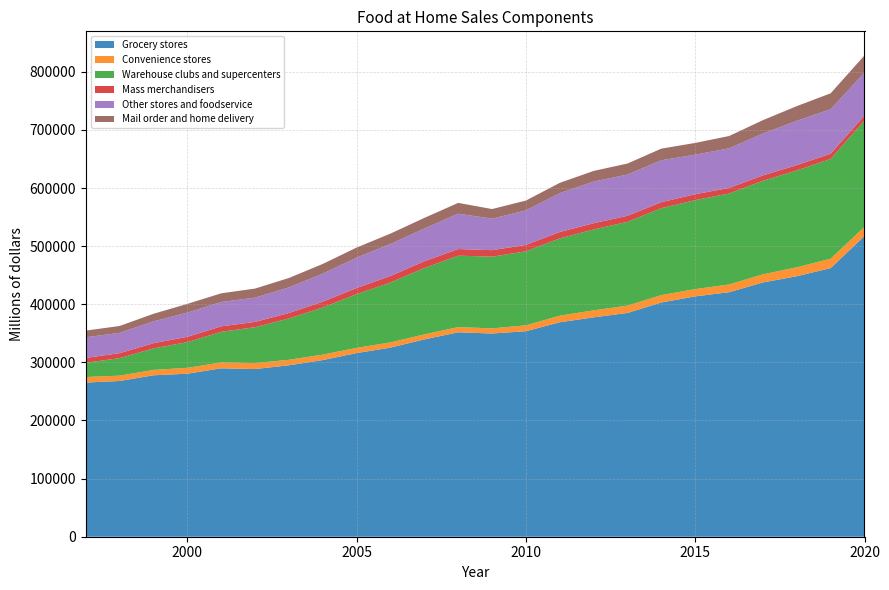

Reading right to left, transcribe all the data shown in this chart.

Grocery stores: 2020=517381.2	2019=462203.7	2018=448215.3	2017=437530.0	2016=420709.9	2015=413547.4	2014=403018.2	2013=385033.9	2012=377468.8	2011=369007.1	2010=353602.7	2009=349662.8	2008=351746.2	2007=339551.5	2006=325408.7	2005=315973.4	2004=303955.5	2003=294968.5	2002=288538.0	2001=289805.8	2000=280505.9	1999=277771.7	1998=267955.1	1997=265244.2
Convenience stores: 2020=15745.3	2019=16195.7	2018=15354.3	2017=13927.8	2016=13295.2	2015=12527.9	2014=12751.1	2013=12586.6	2012=12080.5	2011=11318.2	2010=10126.8	2009=8841.5	2008=8994.6	2007=8557.9	2006=8936.5	2005=8961.6	2004=9400.4	2003=9493.3	2002=10221.6	2001=10067.4	2000=10098.5	1999=9275.2	1998=9224.9	1997=9559.3
Warehouse clubs and supercenters: 2020=183135.8	2019=171661.9	2018=166644.3	2017=160993.5	2016=156546.3	2015=153077.7	2014=149546.5	2013=144164.8	2012=139123.5	2011=133017.6	2010=127381.0	2009=123362.7	2008=122835.8	2007=114213.7	2006=103056.1	2005=92515.0	2004=81064.9	2003=71105.8	2002=61762.0	2001=52742.5	2000=44178.5	1999=37024.1	1998=30117.6	1997=24486.0
Mass merchandisers: 2020=8468.0	2019=8975.6	2018=9202.2	2017=9268.9	2016=9558.6	2015=10170.7	2014=10320.2	2013=10430.8	2012=10791.4	2011=10961.4	2010=11027.9	2009=11194.4	2008=11393.6	2007=11723.1	2006=11216.6	2005=10490.6	2004=10016.5	2003=9348.0	2002=9135.9	2001=9332.0	2000=9180.6	1999=8954.0	1998=8587.8	1997=8345.2
Other stores and foodservice: 2020=73875.8	2019=76561.9	2018=76236.3	2017=72020.5	2016=68143.1	2015=68059.7	2014=72174.6	2013=70967.4	2012=71699.3	2011=66838.6	2010=59352.8	2009=54240.5	2008=60836.2	2007=56315.8	2006=55063.7	2005=52279.8	2004=48165.3	2003=44139.1	2002=41667.6	2001=41959.2	2000=41649.1	1999=37542.0	1998=34933.6	1997=35529.5
Mail order and home delivery: 2020=29578.7	2019=27355.9	2018=25237.3	2017=23006.5	2016=21194.8	2015=20197.4	2014=19963.8	2013=18944.4	2012=18254.6	2011=17725.2	2010=16953.0	2009=16505.1	2008=18602.5	2007=18235.1	2006=17906.7	2005=17350.9	2004=16764.4	2003=16120.1	2002=15658.4	2001=14899.1	2000=15002.9	1999=13016.0	1998=11791.6	1997=11478.3